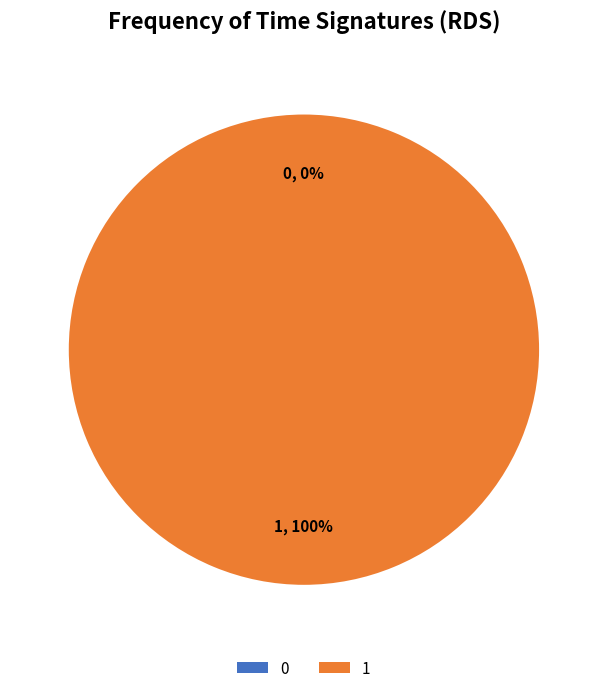

What is the total percentage of 0 and 1?

100.0%